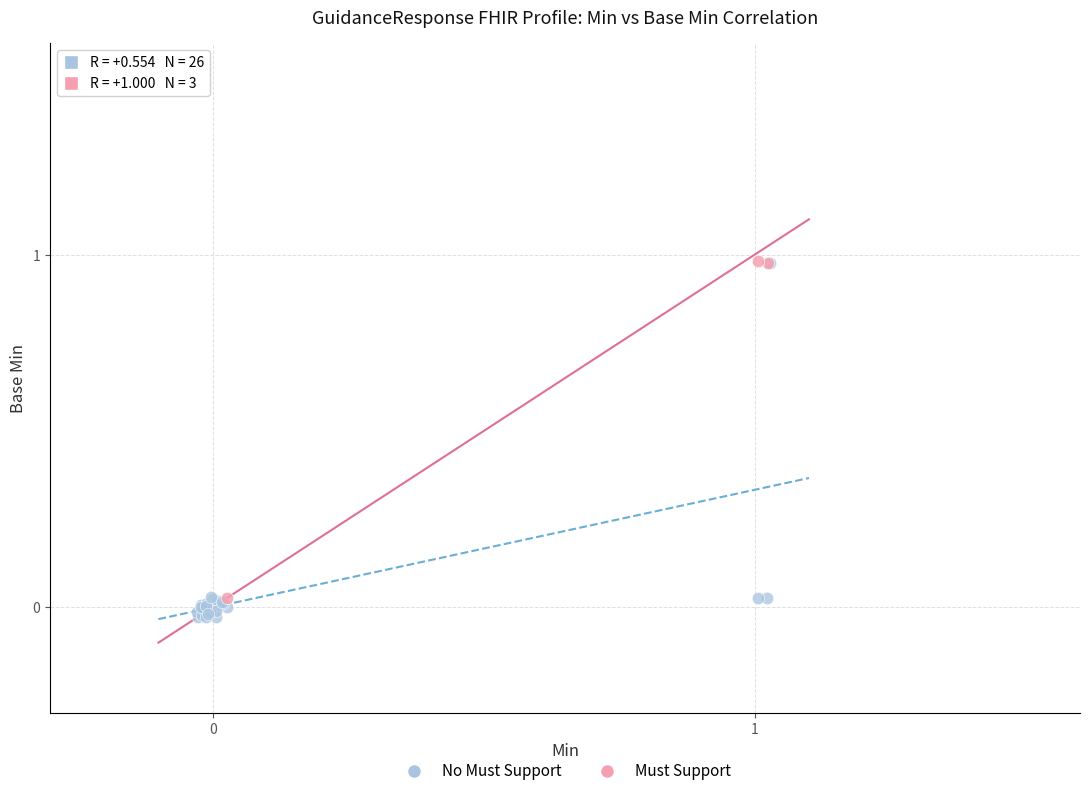

Which series has the largest Y range (max minus min)?

No Must Support